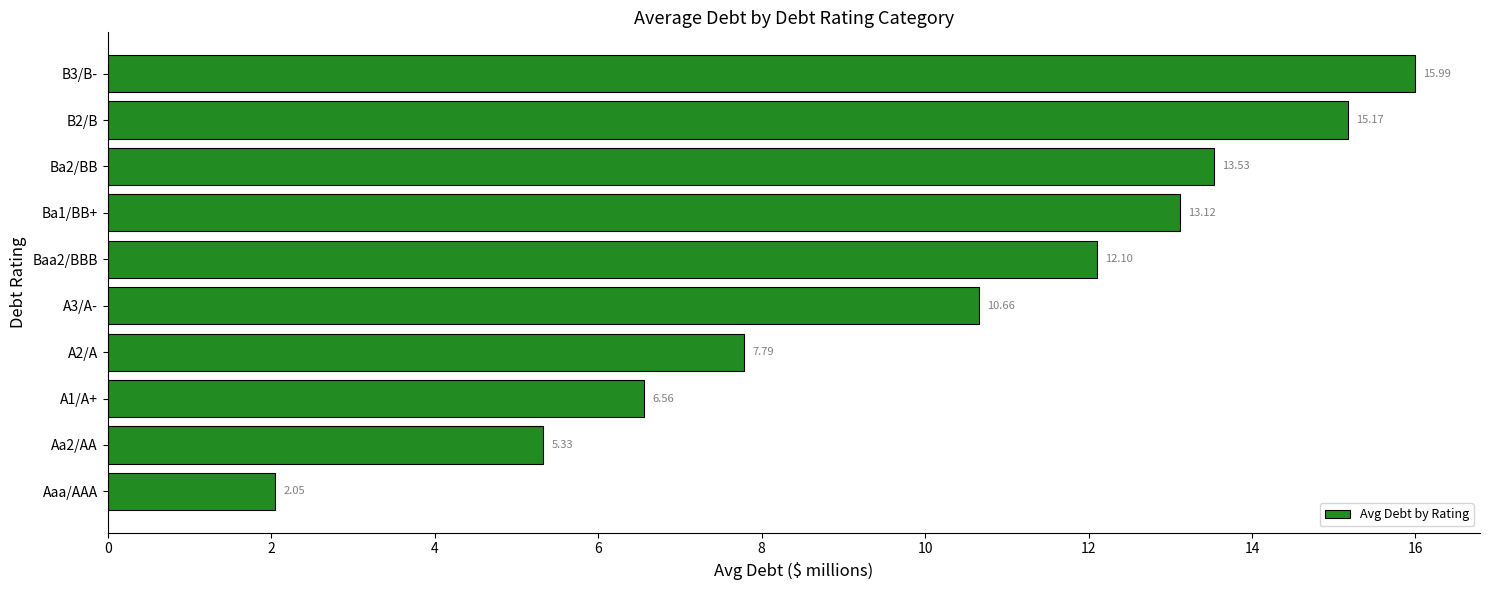

Are the bars horizontal?

Yes